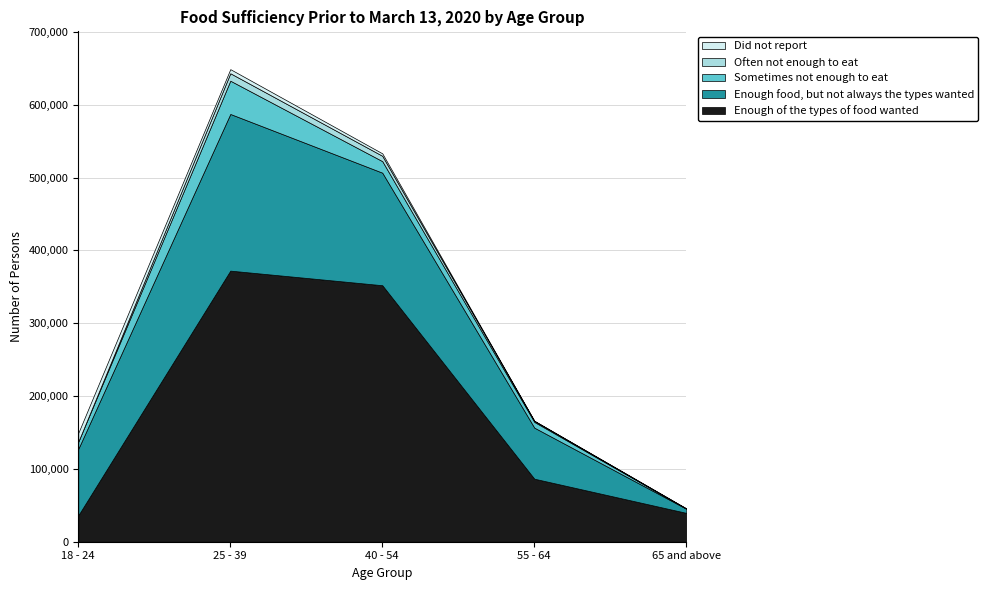

True or false: Sometimes not enough to eat and Enough of the types of food wanted intersect in this chart.

False